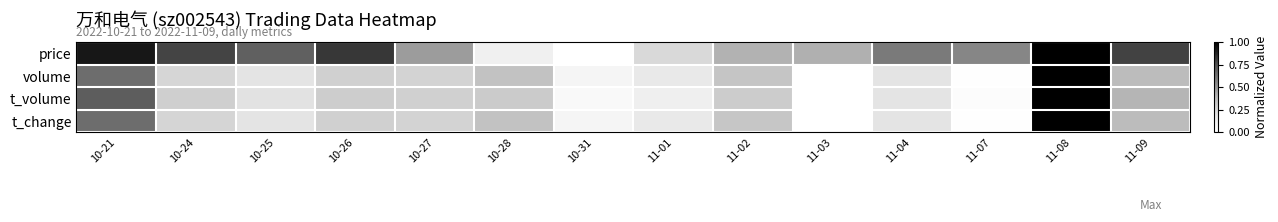

Reading left to right, list all the values displayed in this chart.

price: 10-21=0.9	10-24=0.8	10-25=0.7	10-26=0.8	10-27=0.5	10-28=0.1	10-31=0.0	11-01=0.2	11-02=0.4	11-03=0.4	11-04=0.6	11-07=0.6	11-08=1.0	11-09=0.8
volume: 10-21=0.6	10-24=0.3	10-25=0.2	10-26=0.3	10-27=0.3	10-28=0.3	10-31=0.1	11-01=0.2	11-02=0.3	11-03=0.0	11-04=0.2	11-07=0.0	11-08=1.0	11-09=0.4
t_volume: 10-21=0.7	10-24=0.3	10-25=0.2	10-26=0.3	10-27=0.3	10-28=0.3	10-31=0.0	11-01=0.1	11-02=0.3	11-03=0.0	11-04=0.2	11-07=0.0	11-08=1.0	11-09=0.4
t_change: 10-21=0.6	10-24=0.3	10-25=0.2	10-26=0.3	10-27=0.3	10-28=0.4	10-31=0.1	11-01=0.2	11-02=0.3	11-03=0.0	11-04=0.2	11-07=0.0	11-08=1.0	11-09=0.4